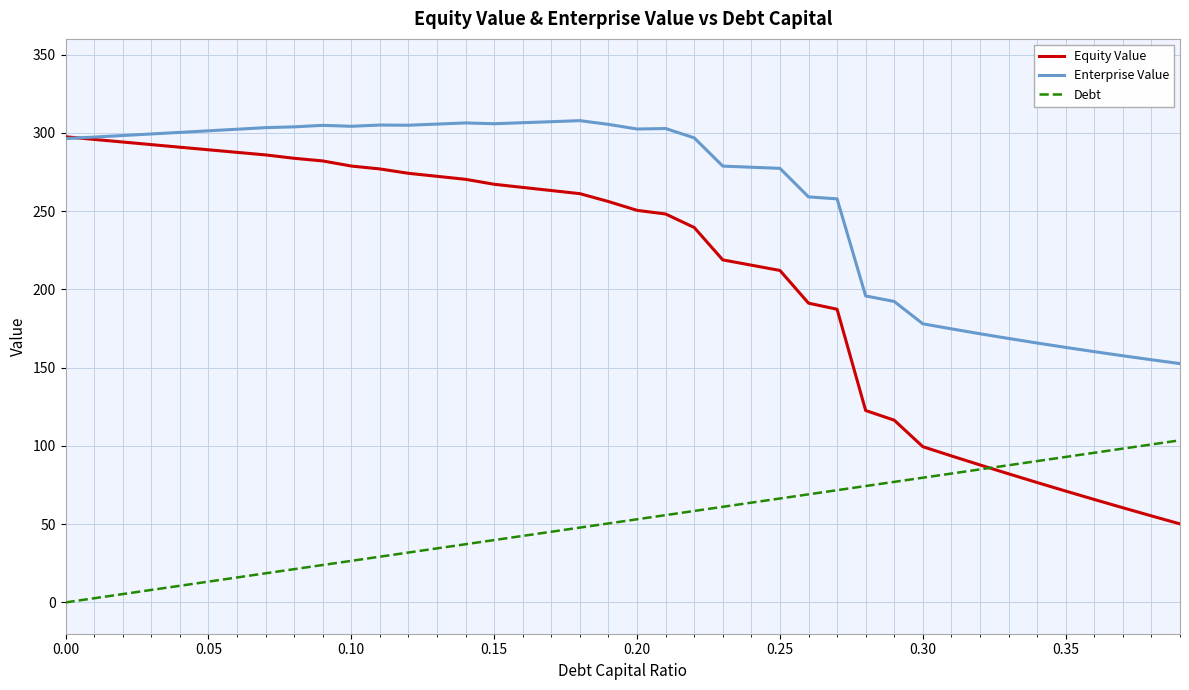

Rank the series by their average value, from highest to lowest.

Enterprise Value, Equity Value, Debt